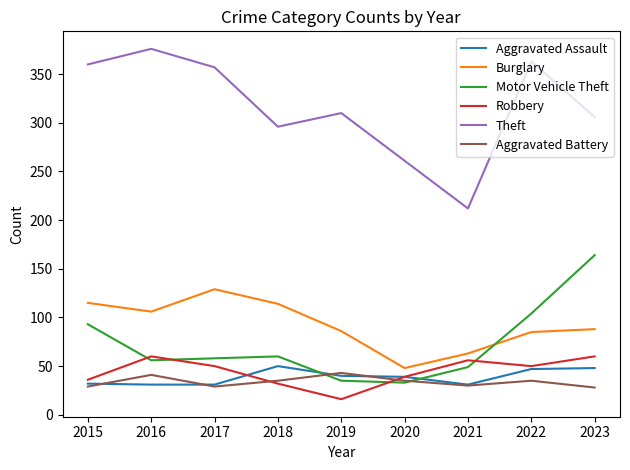

List the series in order of their peak value, highest first.

Theft, Motor Vehicle Theft, Burglary, Robbery, Aggravated Assault, Aggravated Battery